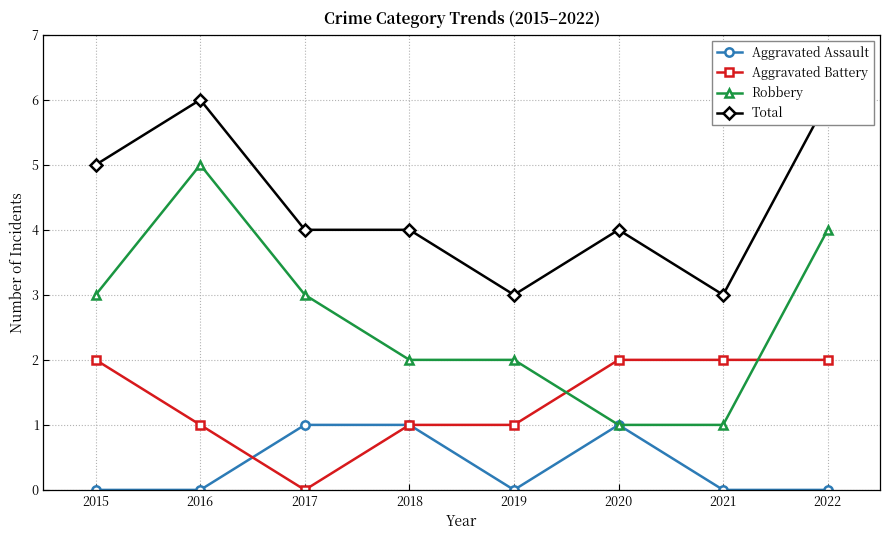

True or false: Robbery has a value of 2 at 2019.

True